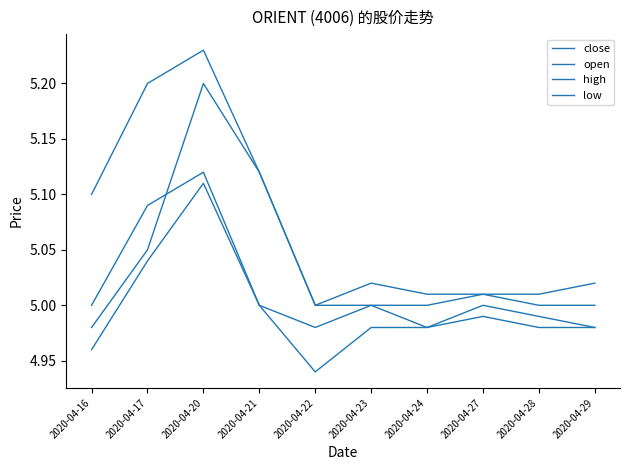

True or false: high and open intersect in this chart.

False